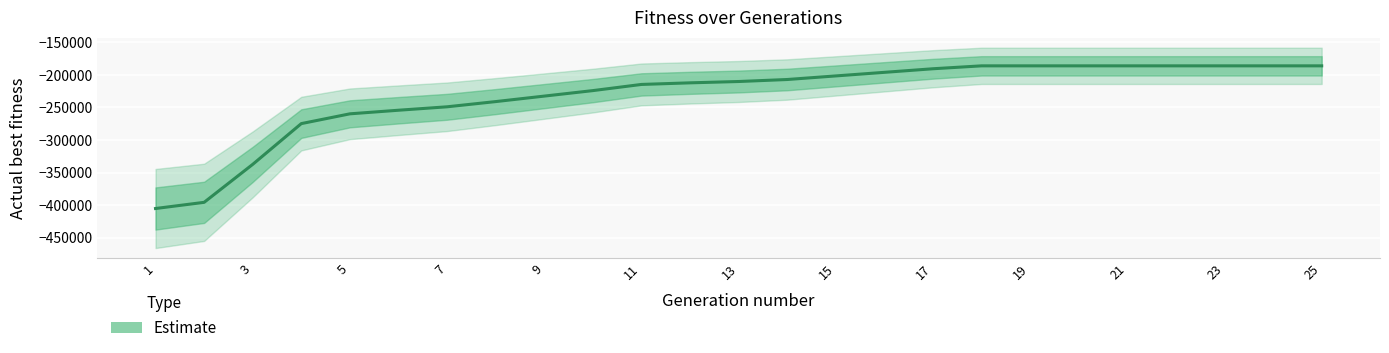

How many data points are less than -210069?

13